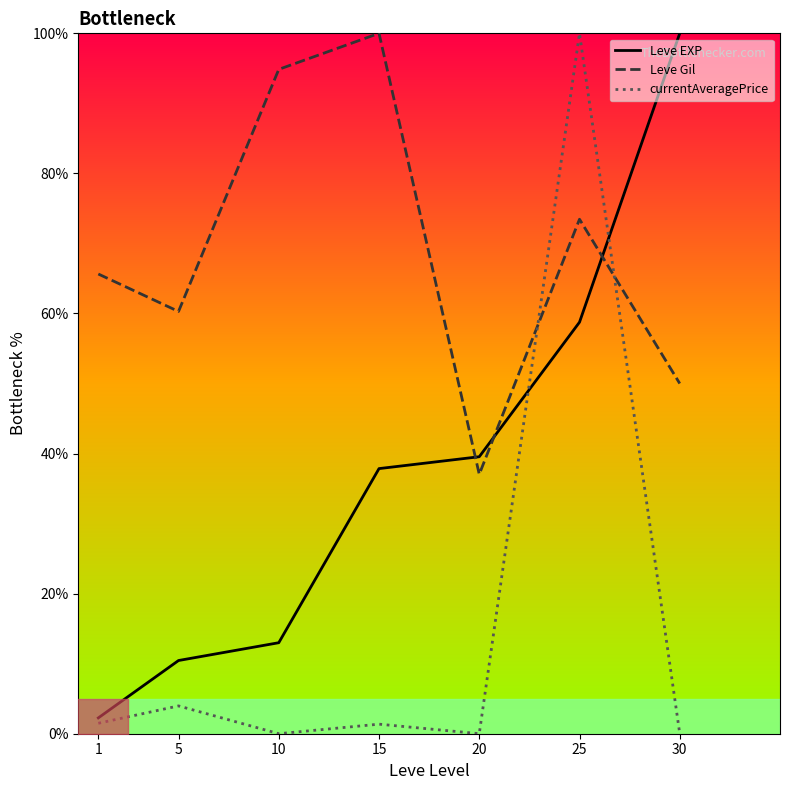

At which label does currentAveragePrice first exceed 1?

1